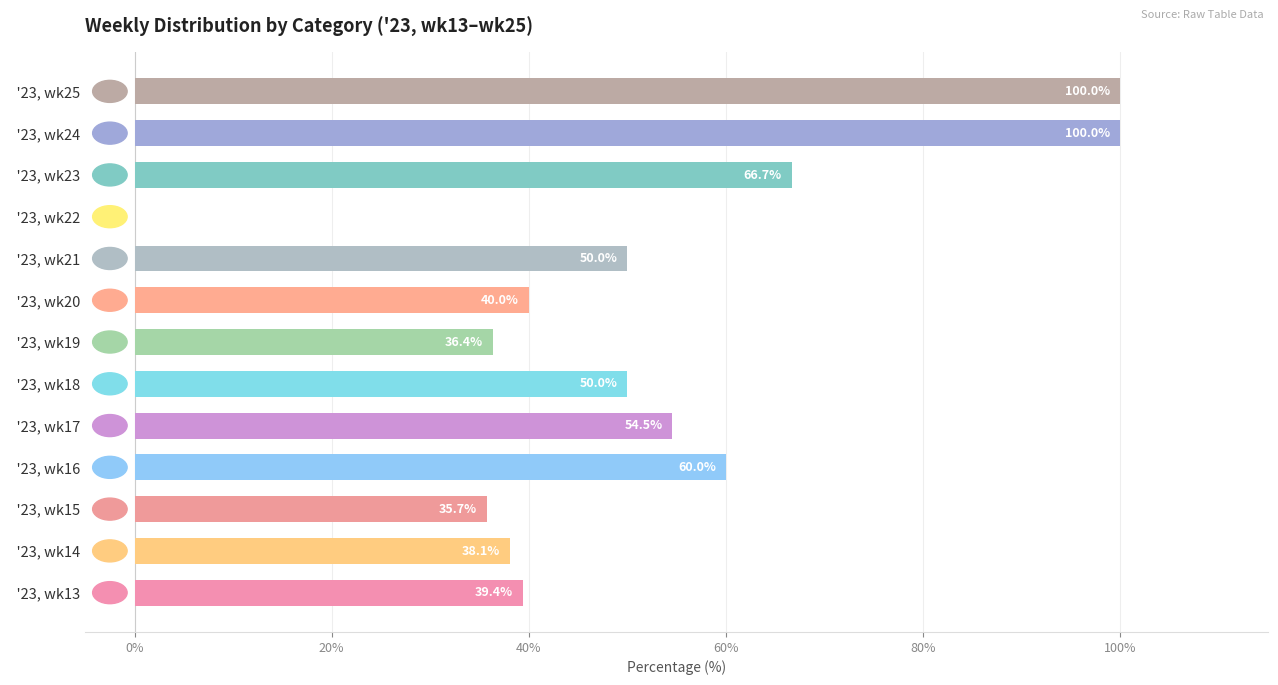

What is the greatest value displayed?

100.0